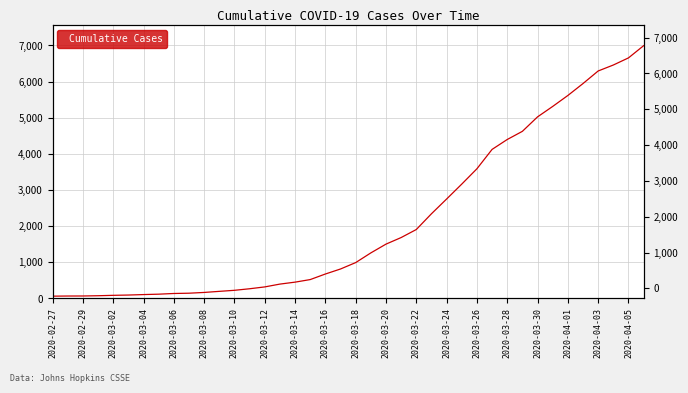

How many values are below 993?

20